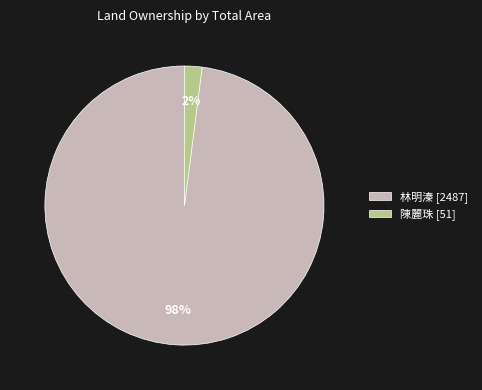

Rank the categories by value from lowest to highest.

陳麗珠 [51], 林明溱 [2487]